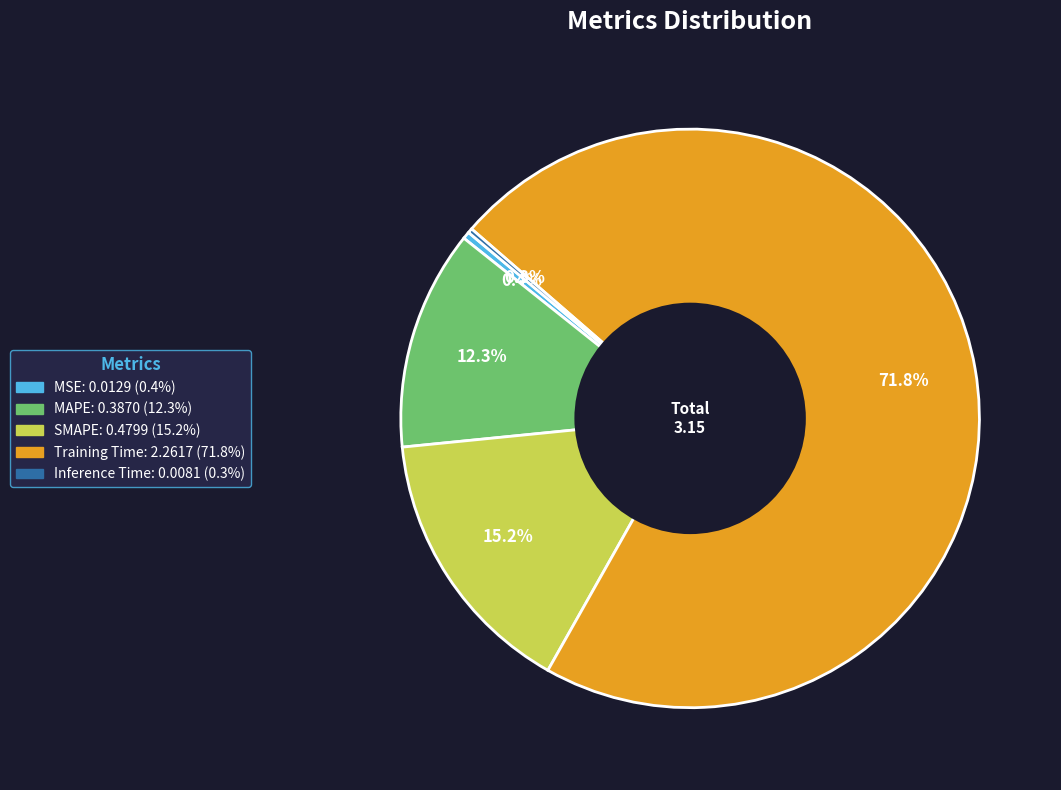

Is there any slice that represents more than half of the pie?

Yes